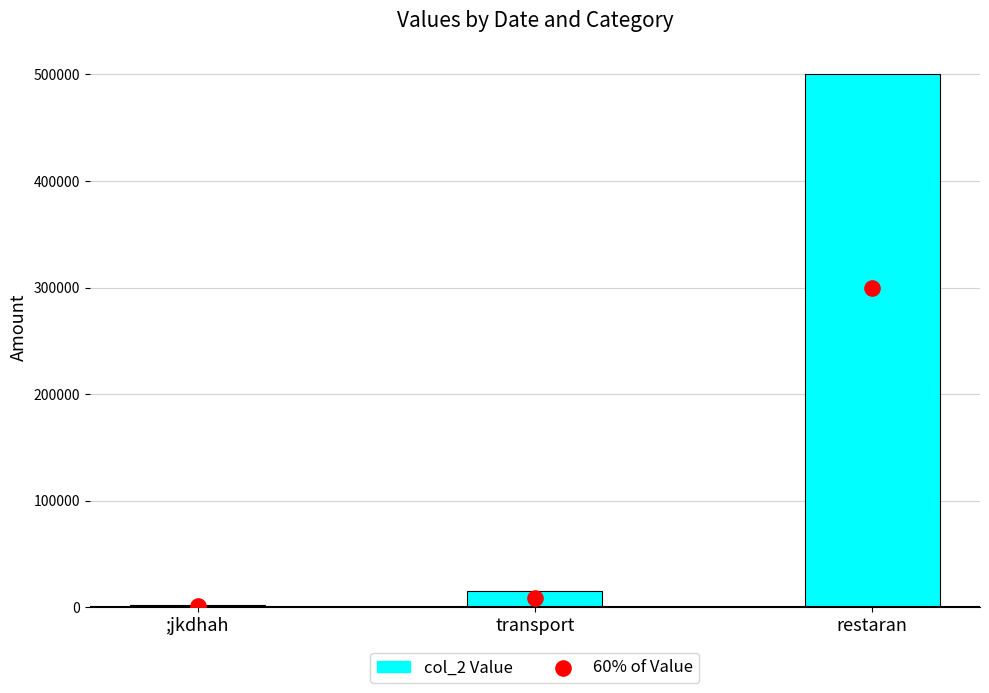

Which series reaches the maximum Y coordinate?

col_2 Value